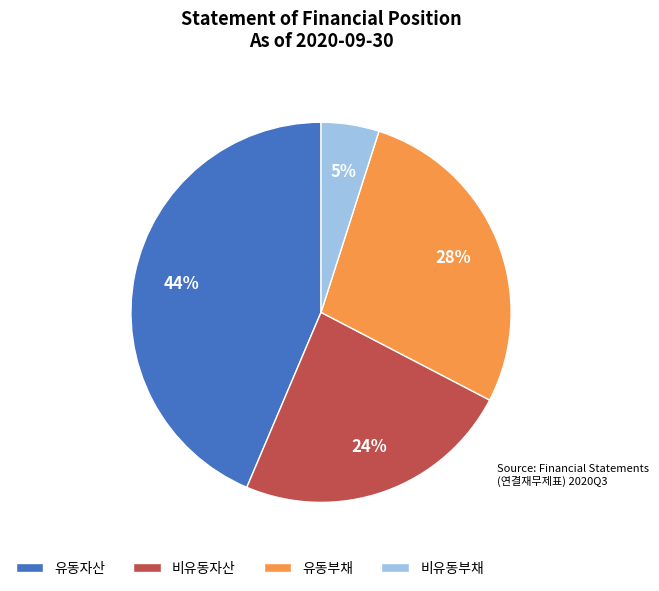

To the nearest percent, what is the combined percentage of 비유동부채 and 비유동자산?

29%